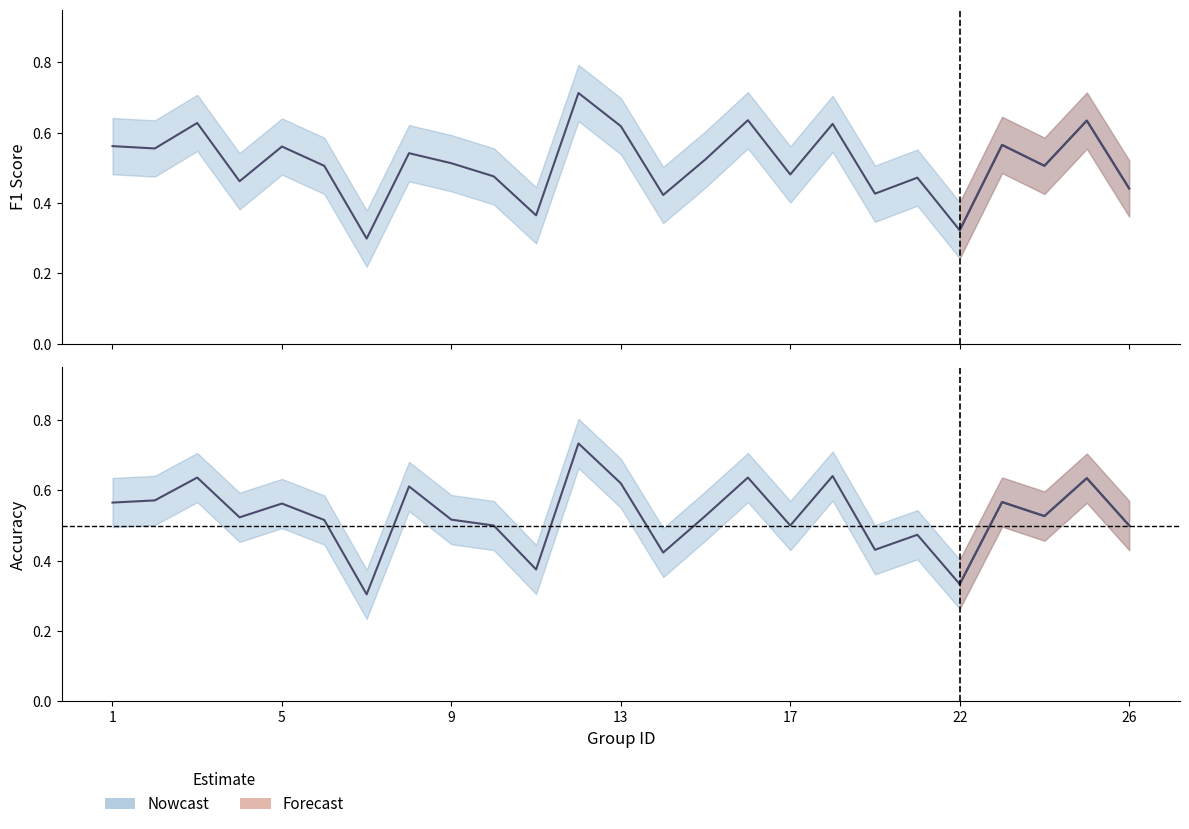

Reading left to right, extract all data points from this chart.

f1: 1=0.6	2=0.6	3=0.6	4=0.5	5=0.6	6=0.5	7=0.3	8=0.5	9=0.5	10=0.5	11=0.4	12=0.7	13=0.6	14=0.4	15=0.5	16=0.6	17=0.5	18=0.6	19=0.4	21=0.5	22=0.3	23=0.6	24=0.5	25=0.6	26=0.4
accuracy: 1=0.6	2=0.6	3=0.6	4=0.5	5=0.6	6=0.5	7=0.3	8=0.6	9=0.5	10=0.5	11=0.4	12=0.7	13=0.6	14=0.4	15=0.5	16=0.6	17=0.5	18=0.6	19=0.4	21=0.5	22=0.3	23=0.6	24=0.5	25=0.6	26=0.5